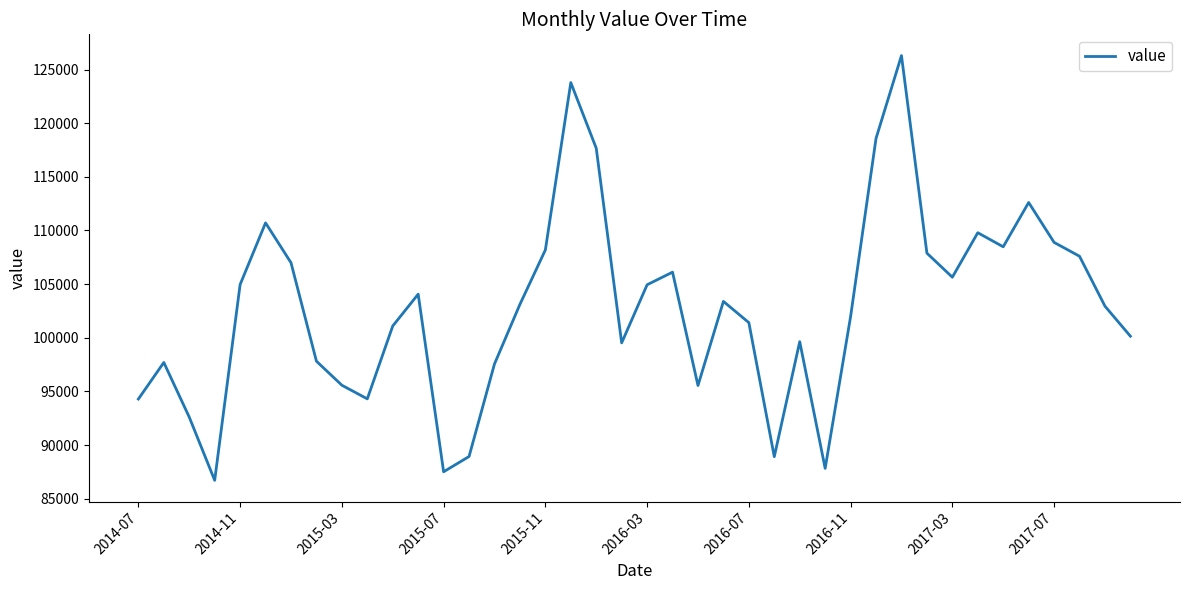

Does the chart display data point markers on the line(s)?

No